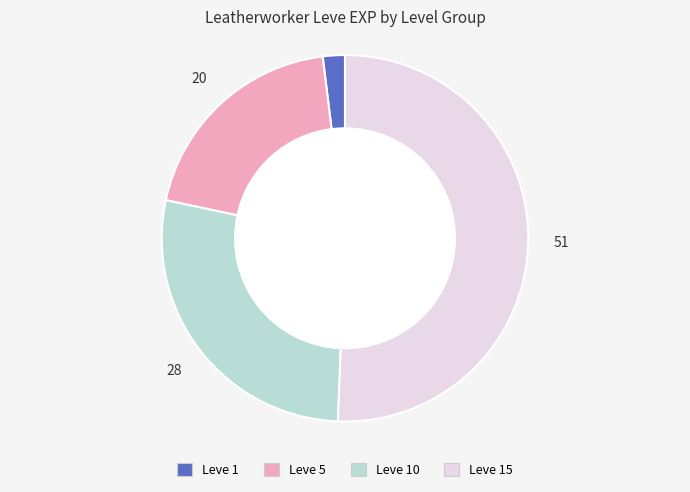

The Leve 1 slice represents 2% of the pie. True or false?

True